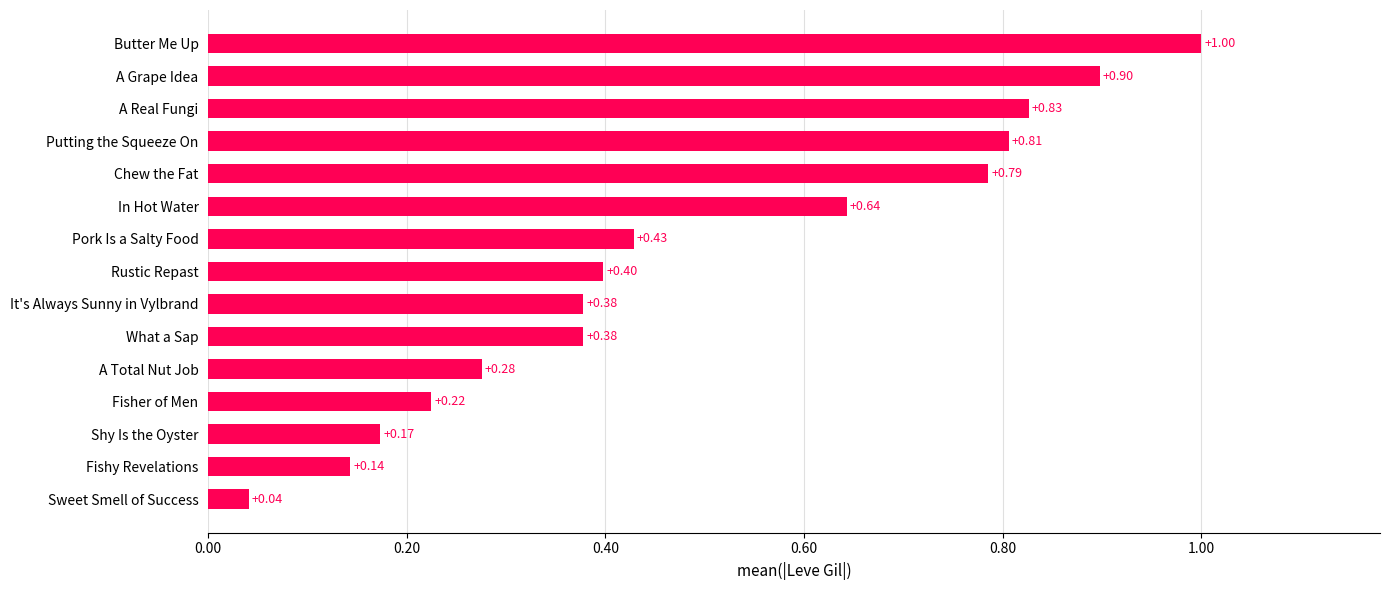

What is the difference between the maximum and minimum values?

1.0